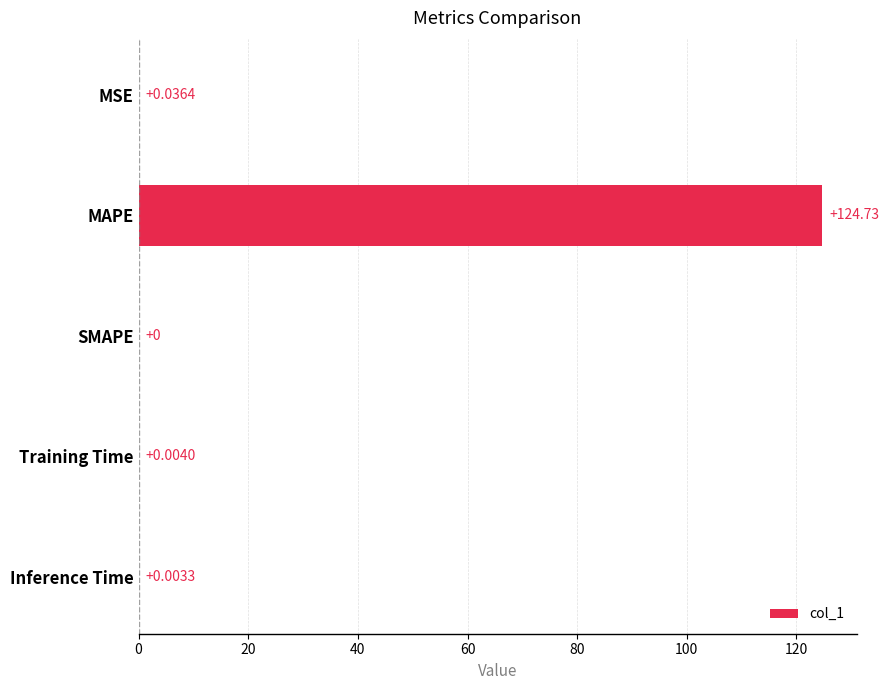

Which category has the highest value across all series?

MAPE